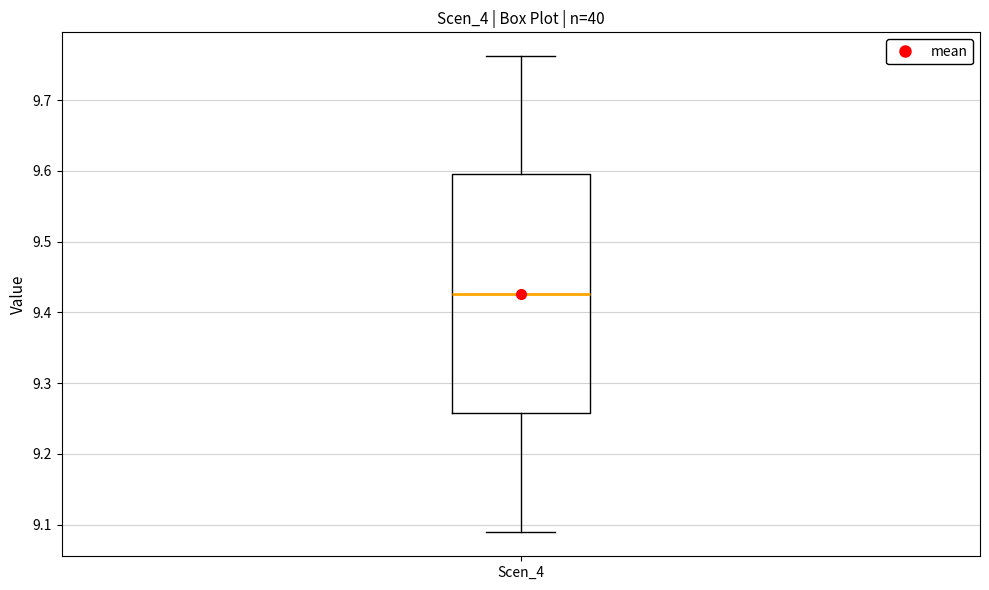

Transcribe this box plot: give where the median line is, the range the box spans, and where the two whiskers end, as read against the y-axis. The values are not printed on the chart, so give them approximately, as read against the axis.

median 9.43, box 9.26 to 9.60, whiskers 9.09 to 9.76